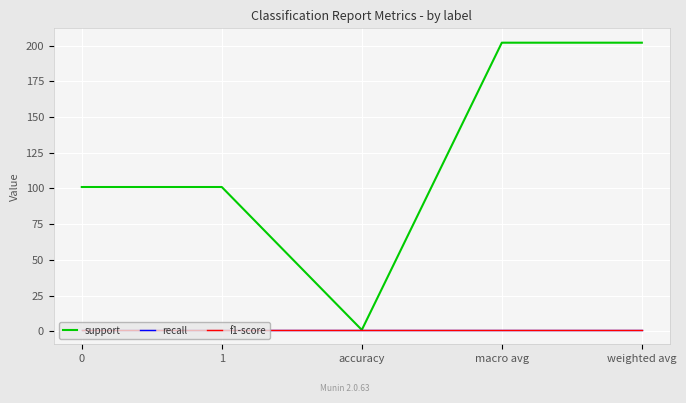

Does the chart display data point markers on the line(s)?

No